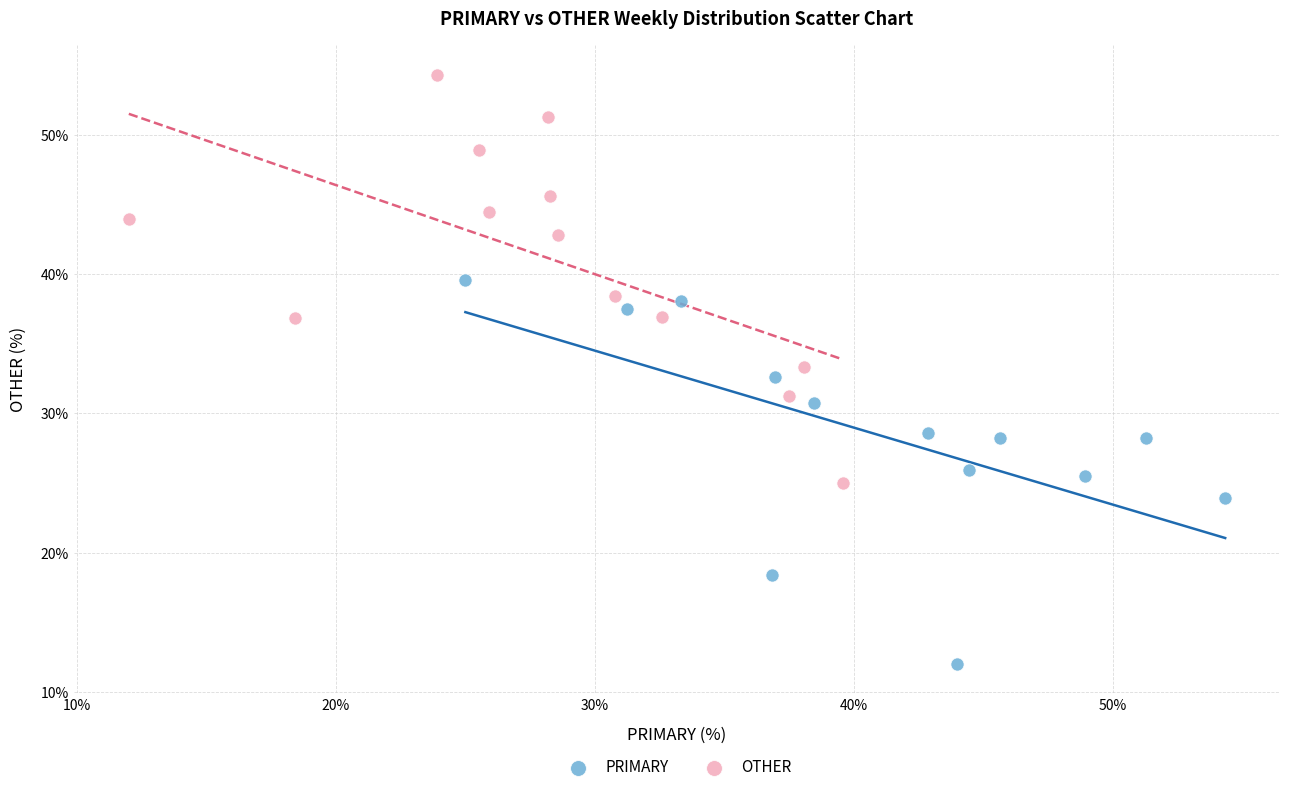

Which series reaches the maximum Y coordinate?

OTHER